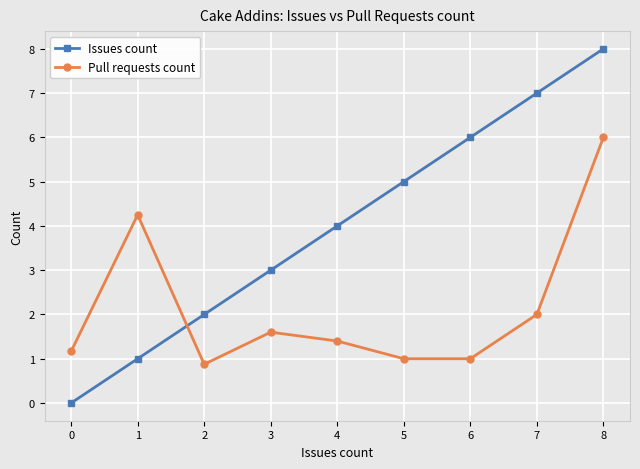

What is the sum of all Issues count values?

36.0